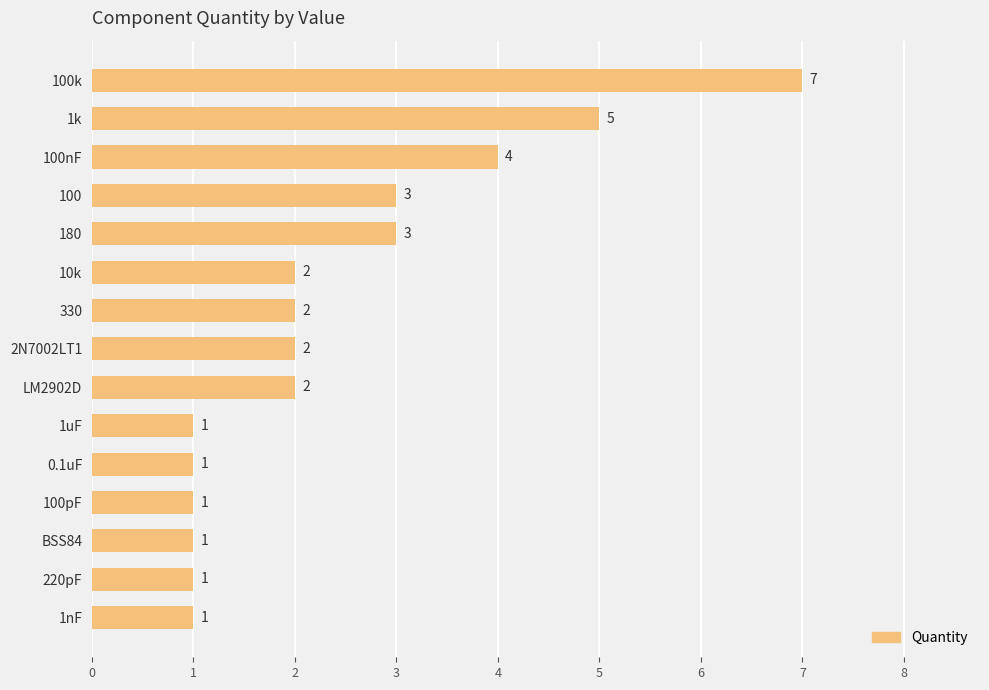

What position from the top is LM2902D?

9